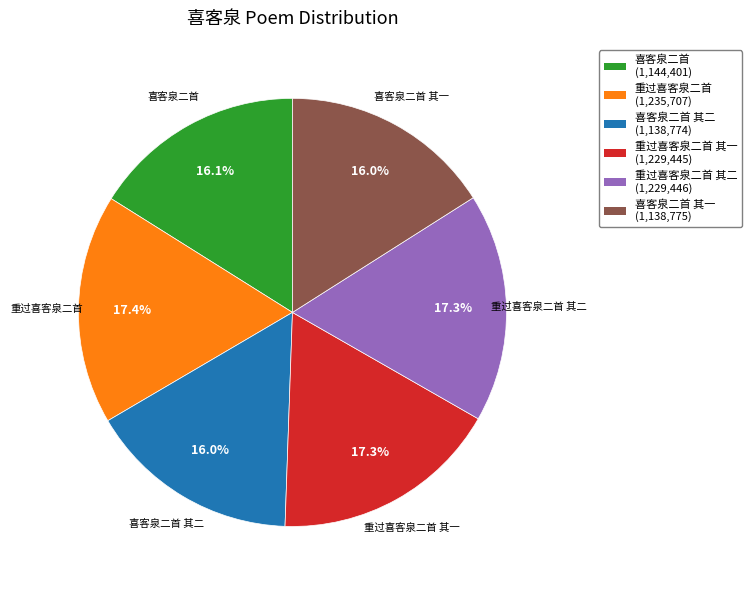

What portion of the pie excludes 喜客泉二首 其一?

84.0%